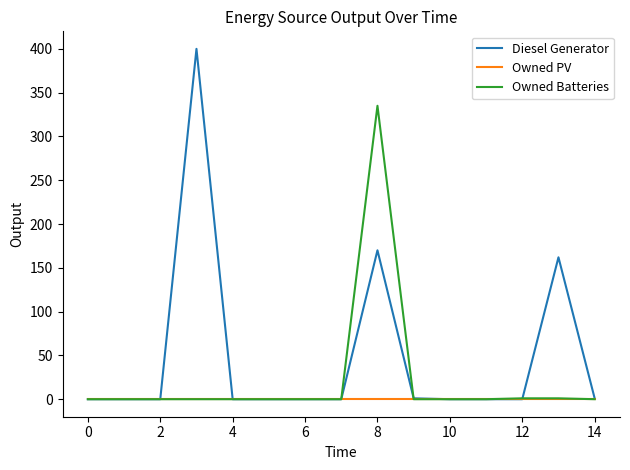

Which series has the largest range (max minus min)?

Diesel Generator